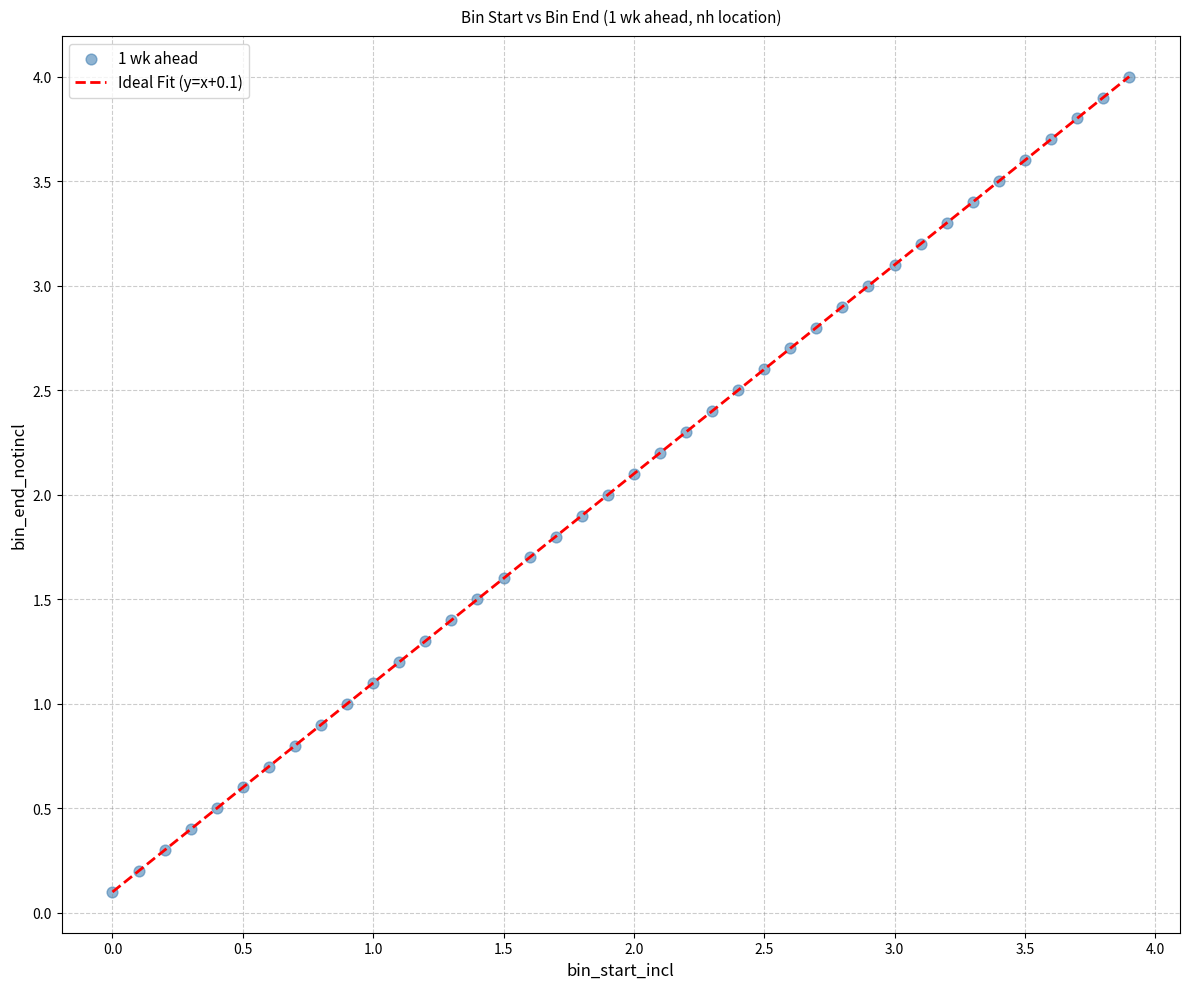

What is the range of Y values (max minus min)?

3.9